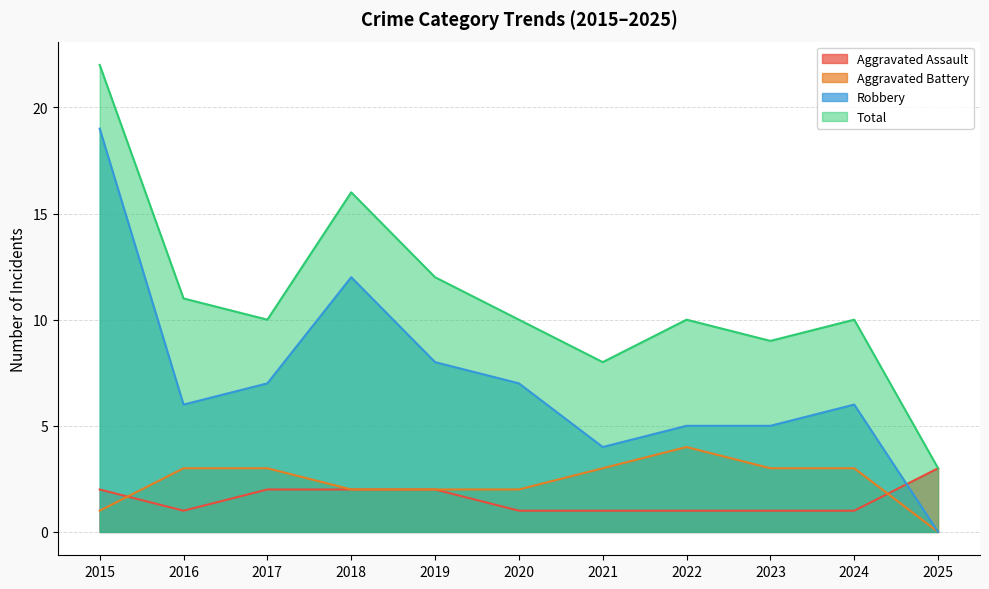

Reading left to right, what are all the values shown in this chart?

Aggravated Assault: 2	1	2	2	2	1	1	1	1	1	3
Aggravated Battery: 1	3	3	2	2	2	3	4	3	3	0
Robbery: 19	6	7	12	8	7	4	5	5	6	0
Total: 22	11	10	16	12	10	8	10	9	10	3